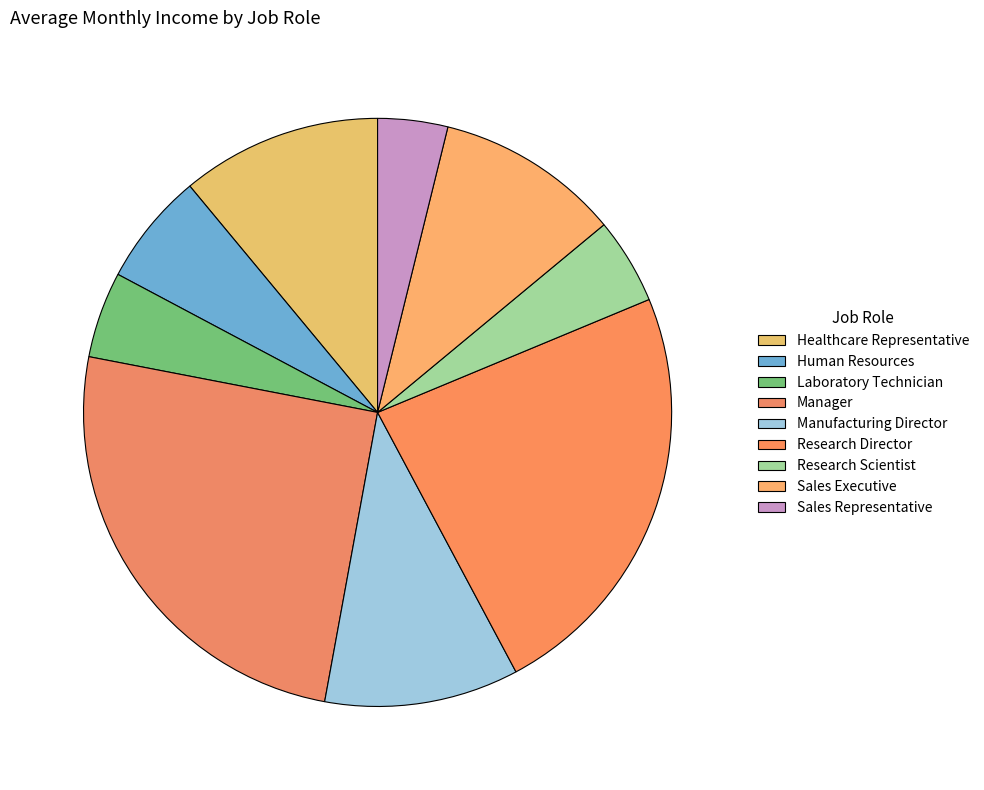

To the nearest percent, what percentage of the pie is Sales Representative?

4%